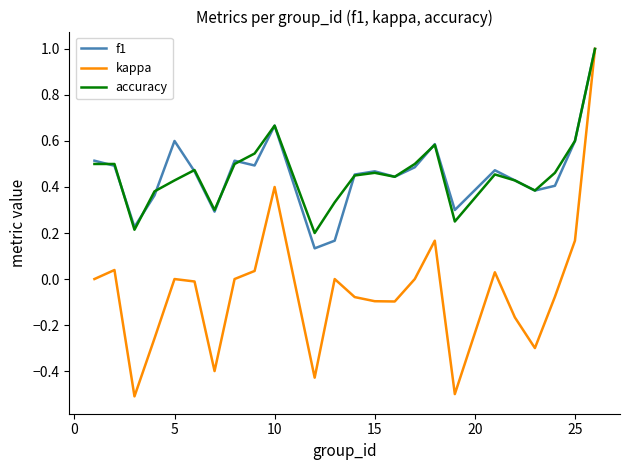

How many lines are shown in the chart?

3